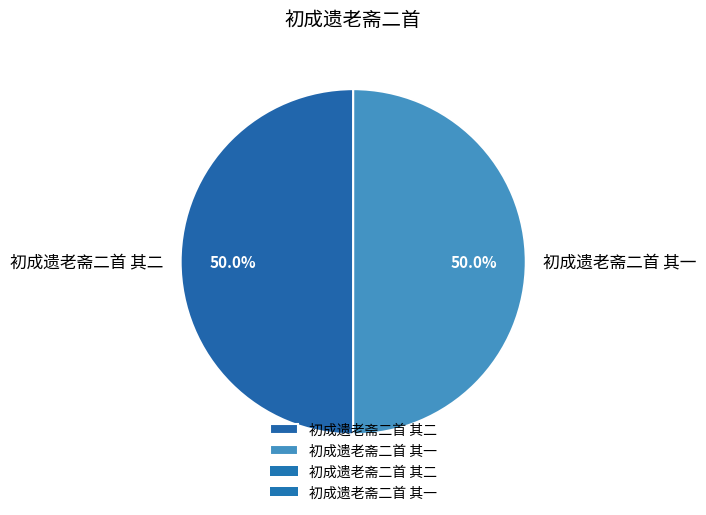

The 初成遗老斋二首 其二 slice represents 42% of the pie. True or false?

False